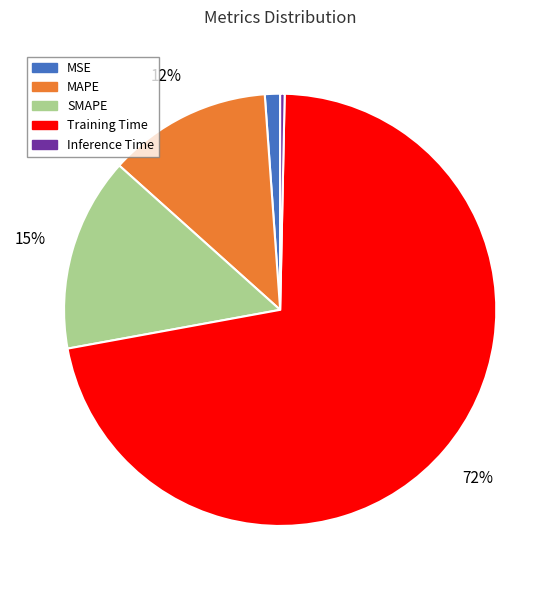

To the nearest percent, what is the difference between the Inference Time and MSE slice percentages?

1%